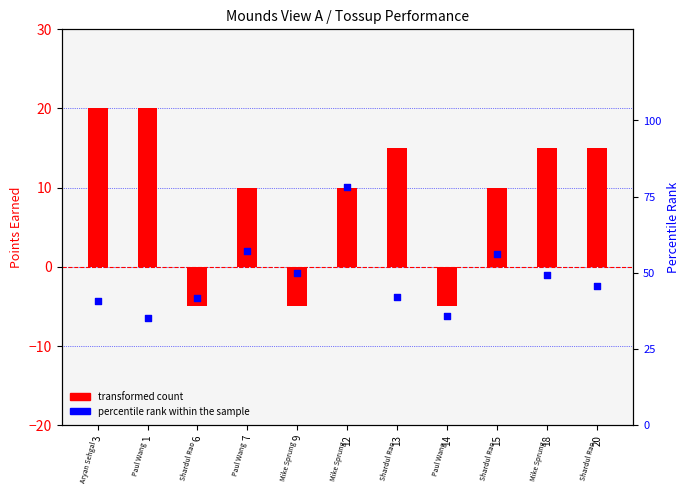

Is the value of transformed count at 9 greater than the value of percentile rank within the sample at 15?

No